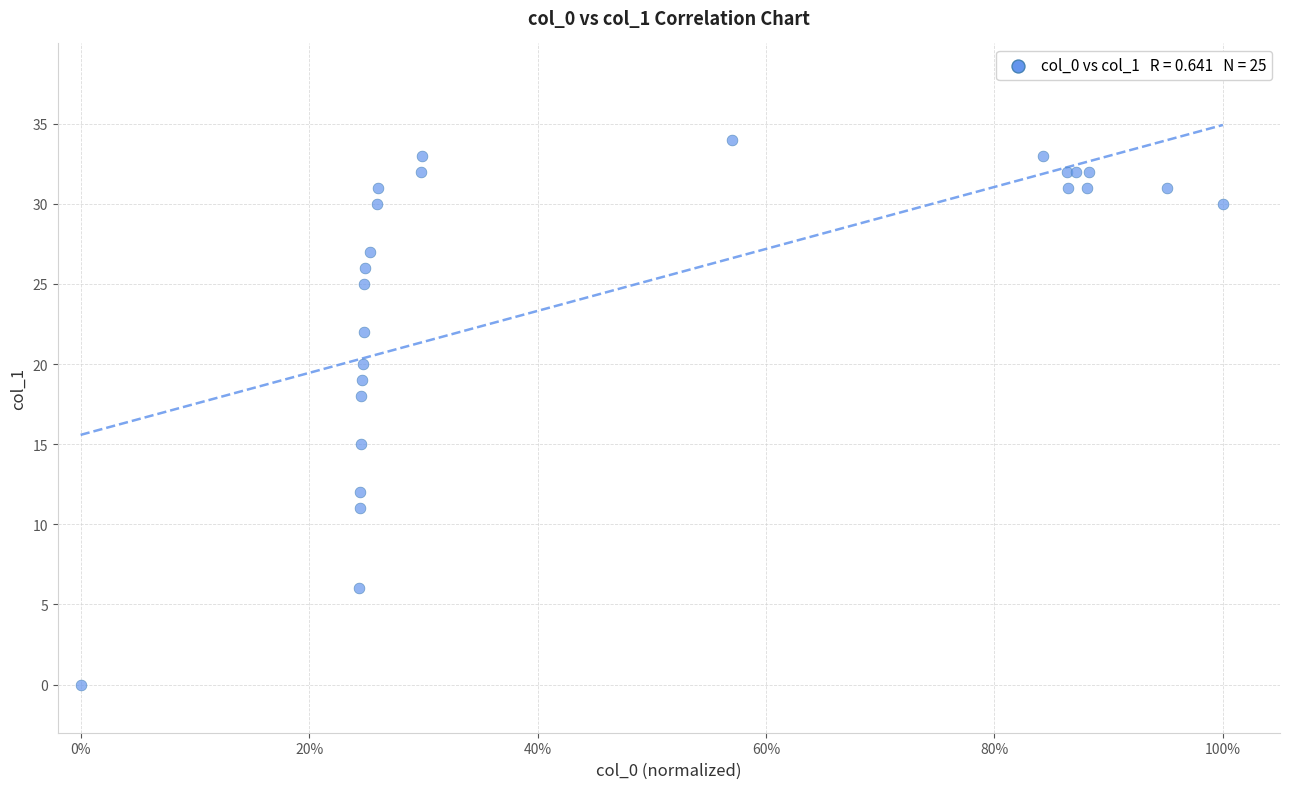

What Y value in the scatter plot is closest to 17?

18